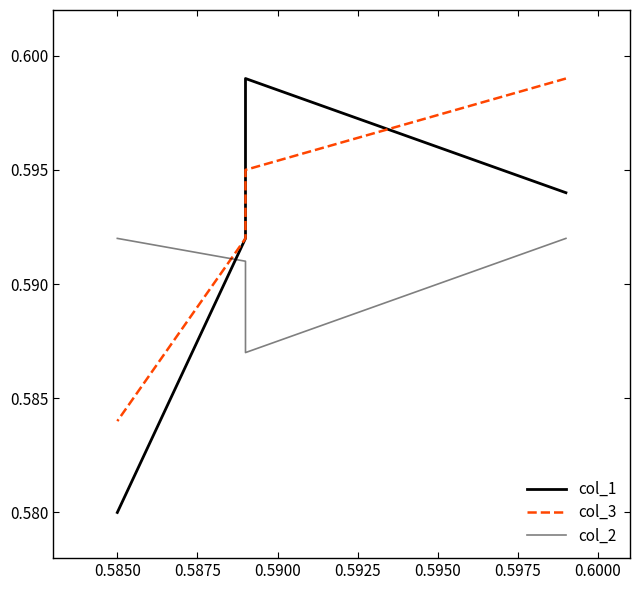

Rank the series by their average value, from highest to lowest.

col_3, col_1, col_2